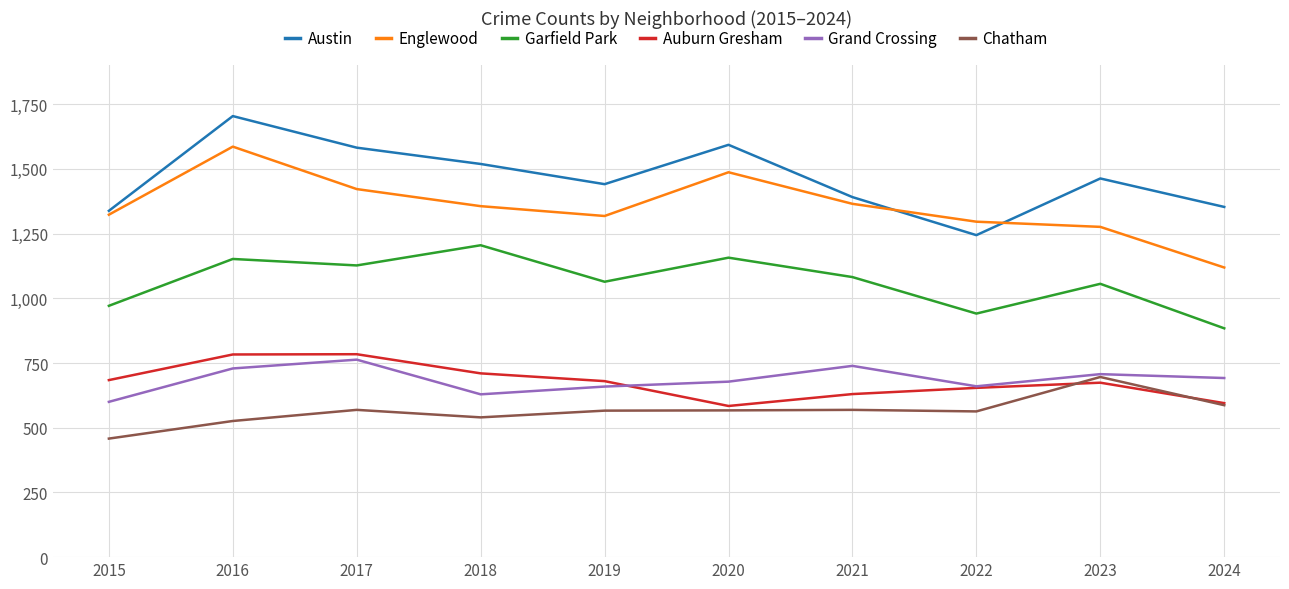

At 2017, list the series in order from largest to smallest.

Austin, Englewood, Garfield Park, Auburn Gresham, Grand Crossing, Chatham